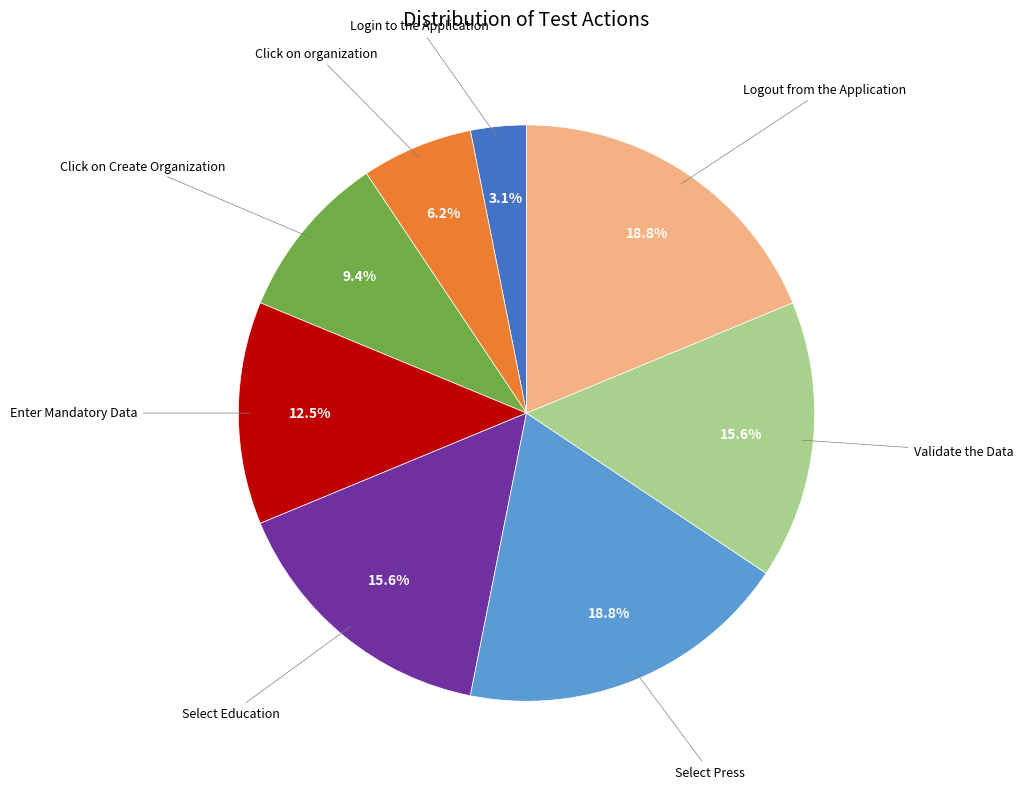

Is there any slice that represents more than half of the pie?

No